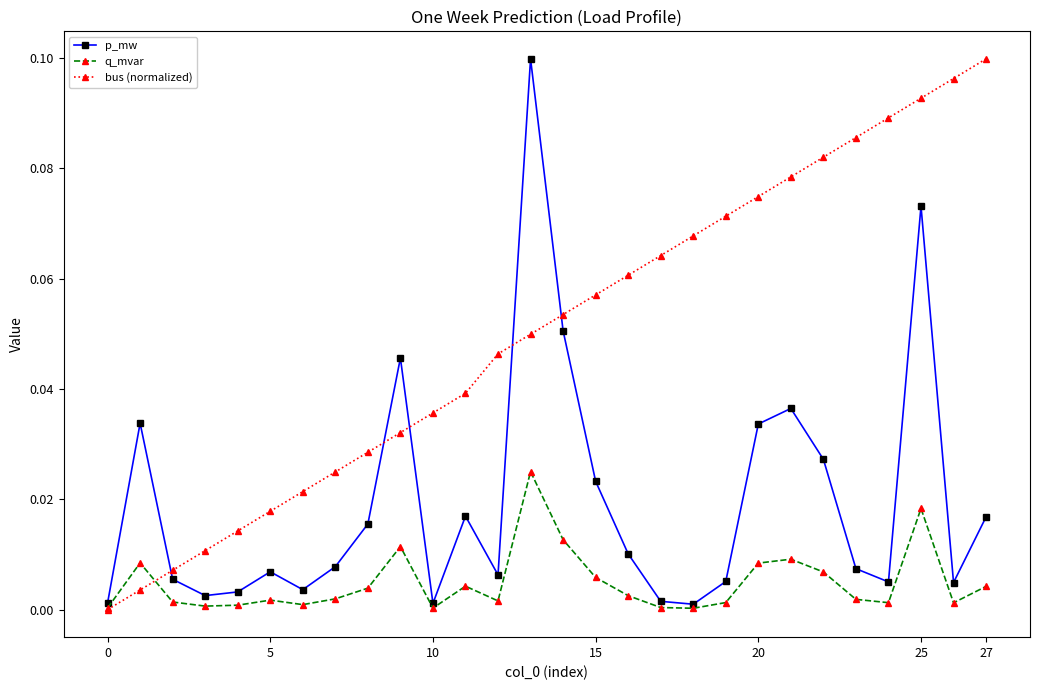

List the series in order of their overall mean, lowest first.

q_mvar, p_mw, bus (normalized)